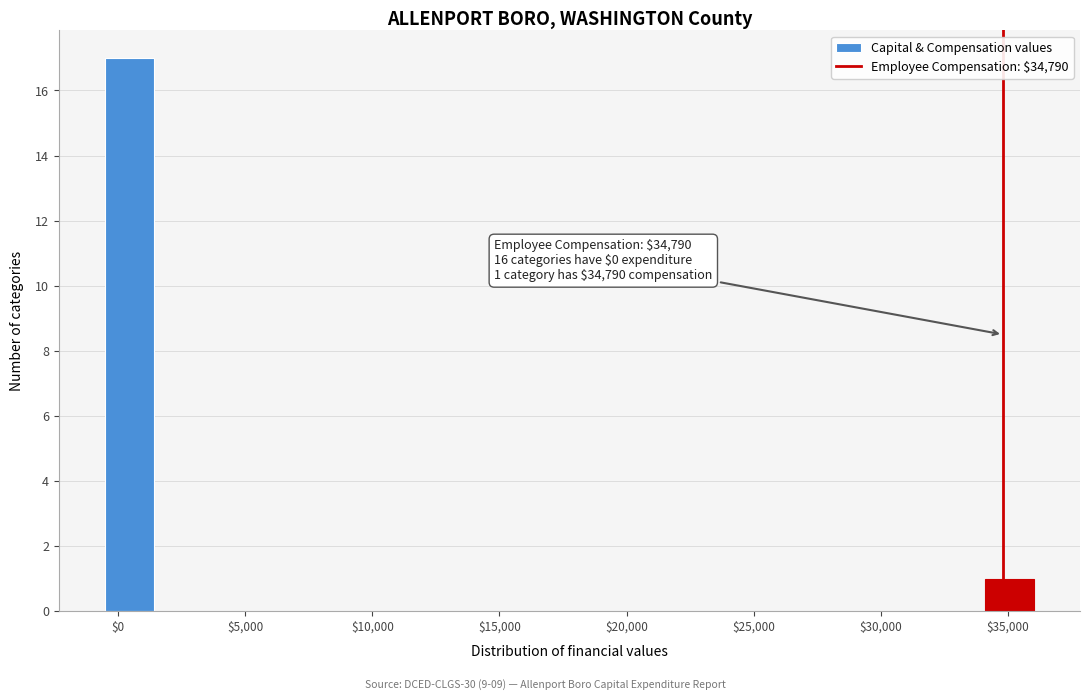

Read against the x-axis, roughly where is the centre of the tallest bar?

500